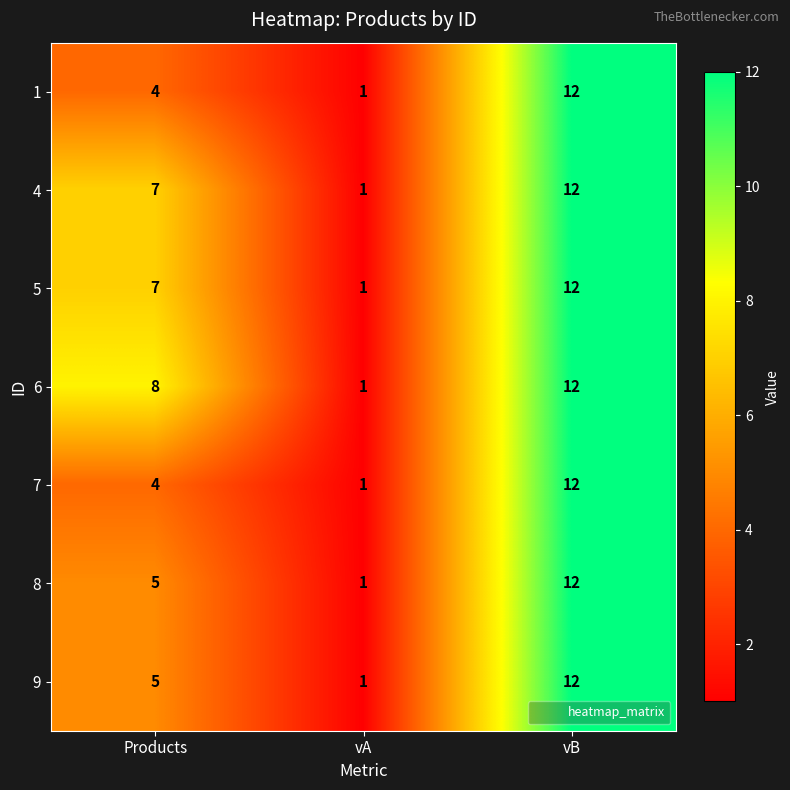

True or false: 1 has a value of 1 at vA.

True